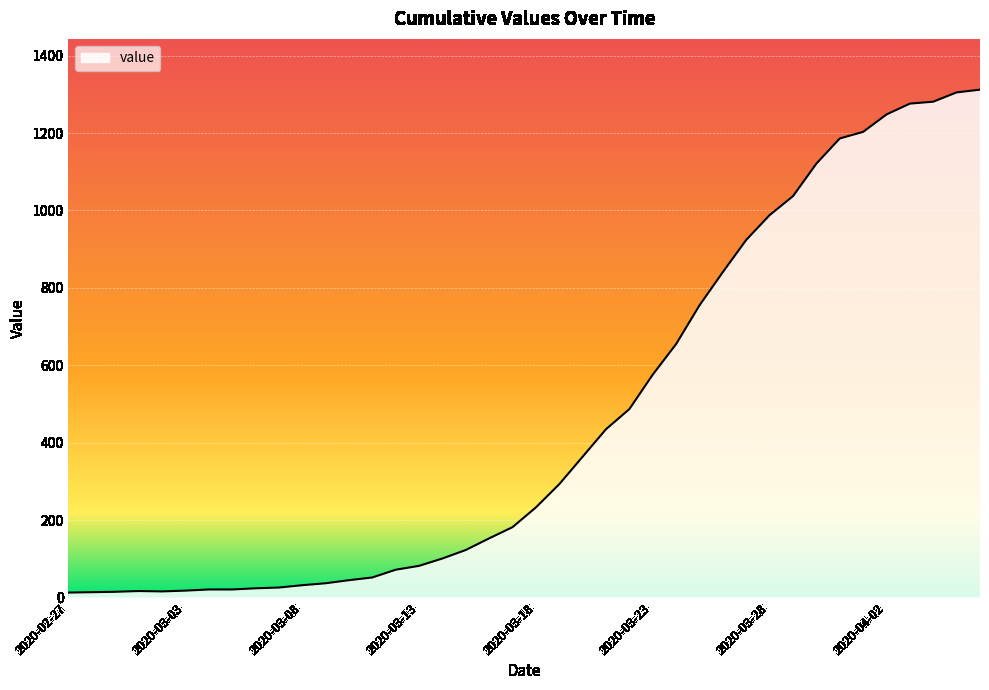

What is the maximum value shown in the chart?

1312